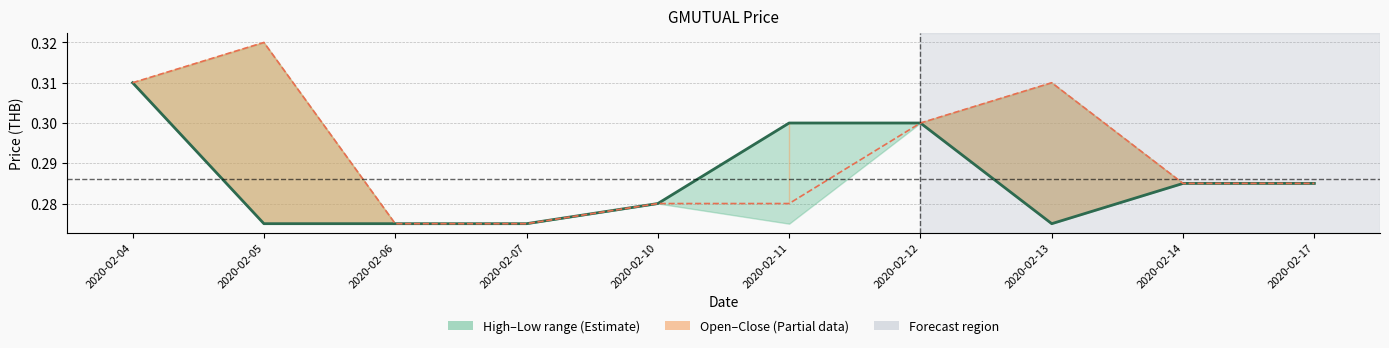

At which label does open reach its minimum?

2020-02-06